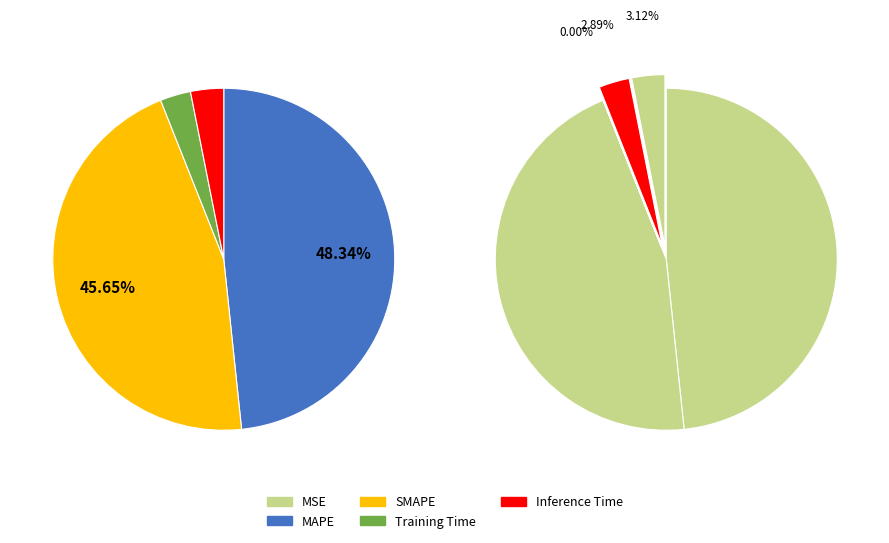

Is it true that MSE is 13% of the pie?

False